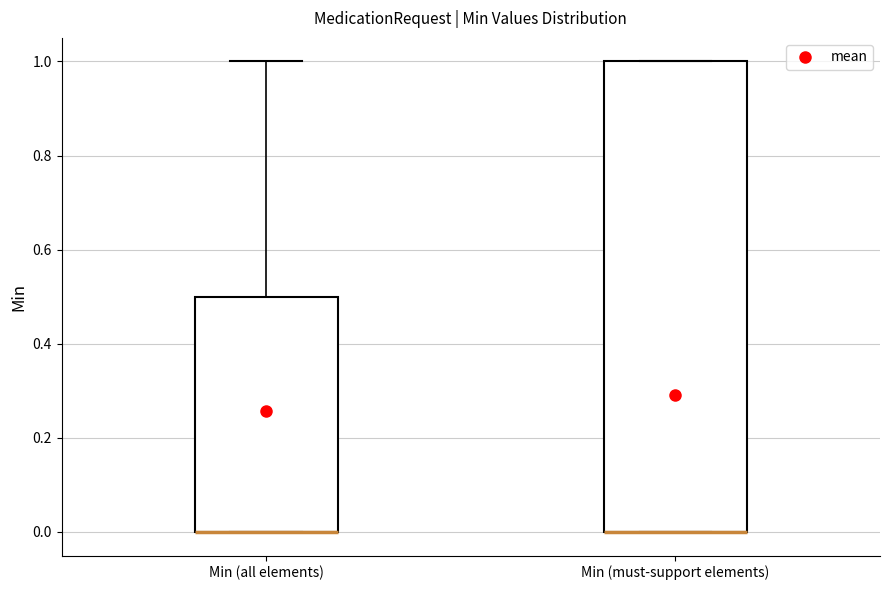

Which box is the tallest, from its lower edge to its upper edge?

Min (must-support elements)